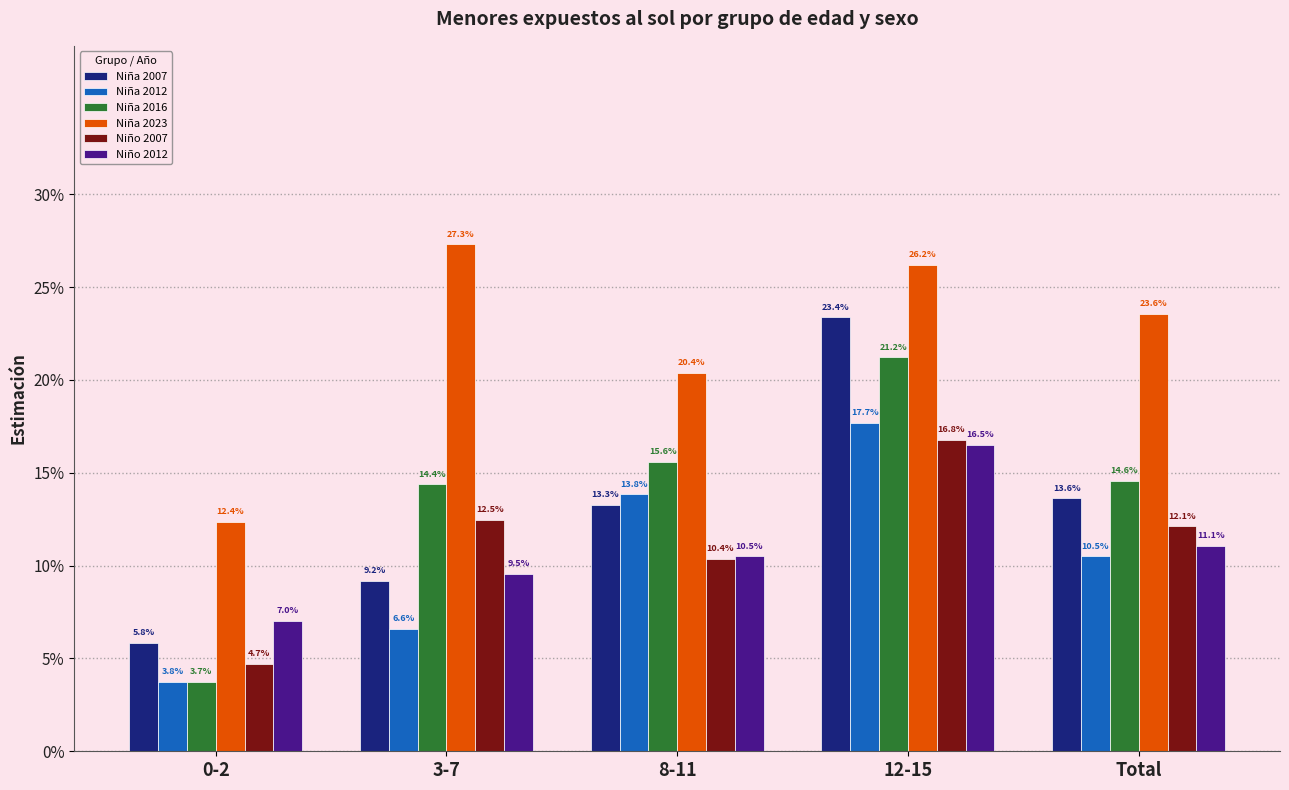

The Niña 2023 series shows 0.2 at Total. True or false?

True